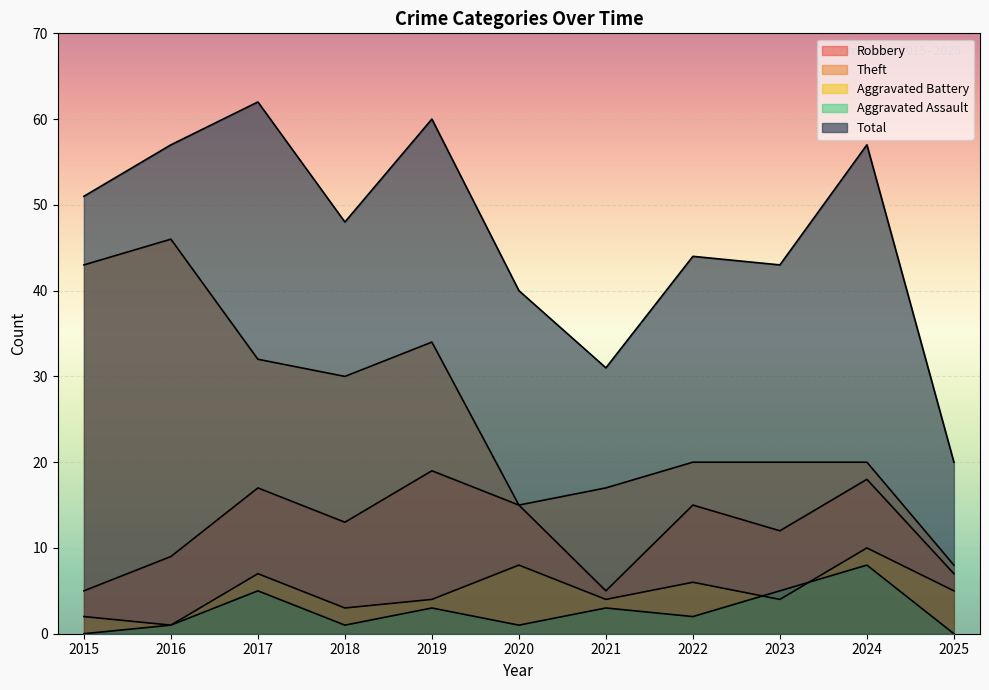

Reading left to right, list all the values displayed in this chart.

Robbery: 5	9	17	13	19	15	5	15	12	18	7
Theft: 43	46	32	30	34	15	17	20	20	20	8
Aggravated Battery: 2	1	7	3	4	8	4	6	4	10	5
Aggravated Assault: 0	1	5	1	3	1	3	2	5	8	0
Total: 51	57	62	48	60	40	31	44	43	57	20